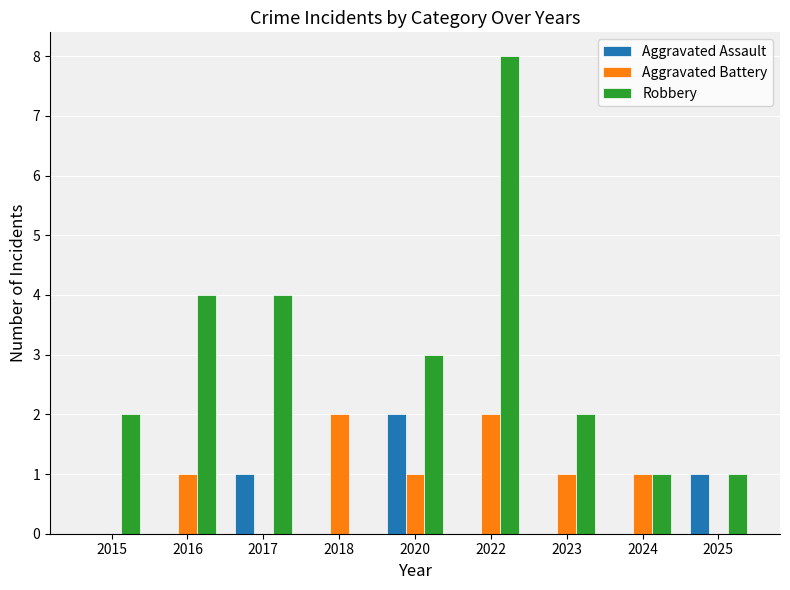

Are the bars grouped side by side (vs. stacked)?

Yes